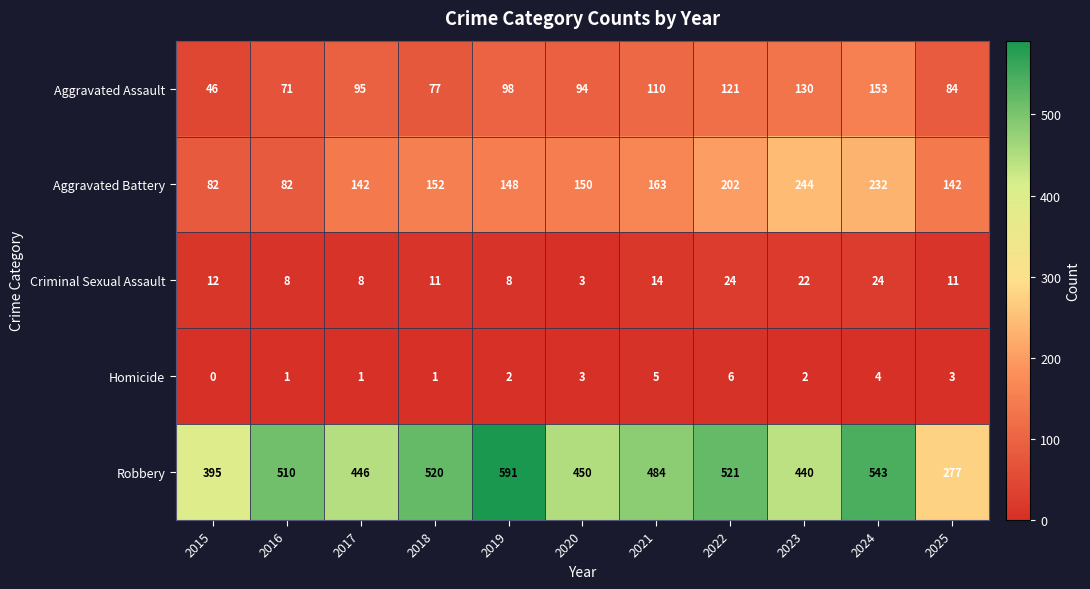

What is the difference between the highest and lowest values at 2023?

438